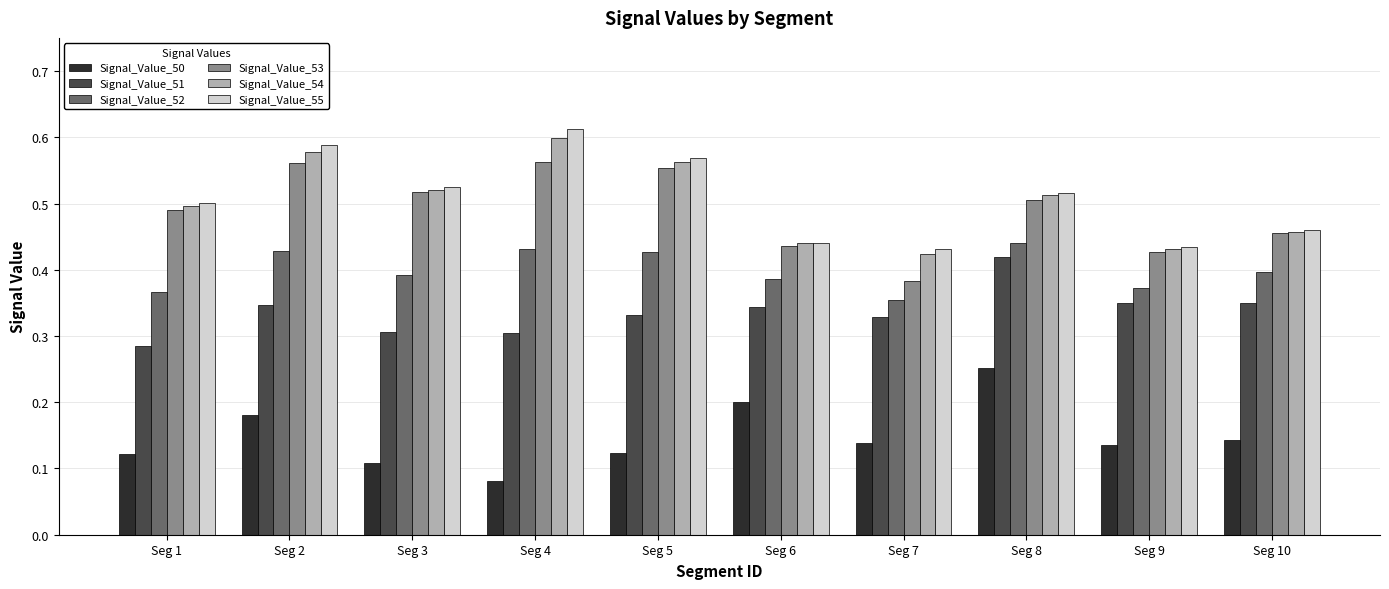

Which label corresponds to the smallest value in the chart?

Seg 4